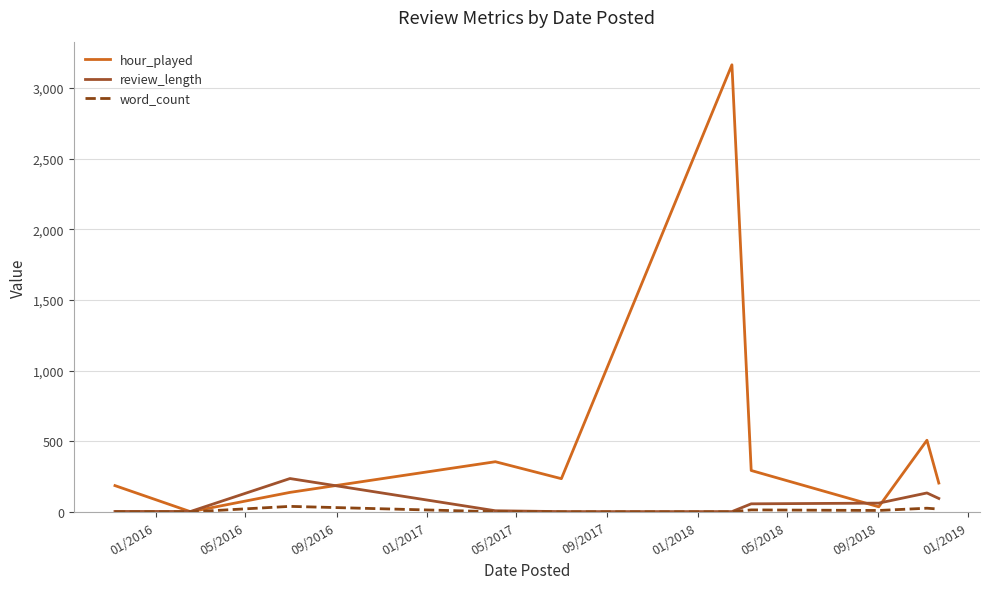

What is the greatest value displayed?

3165